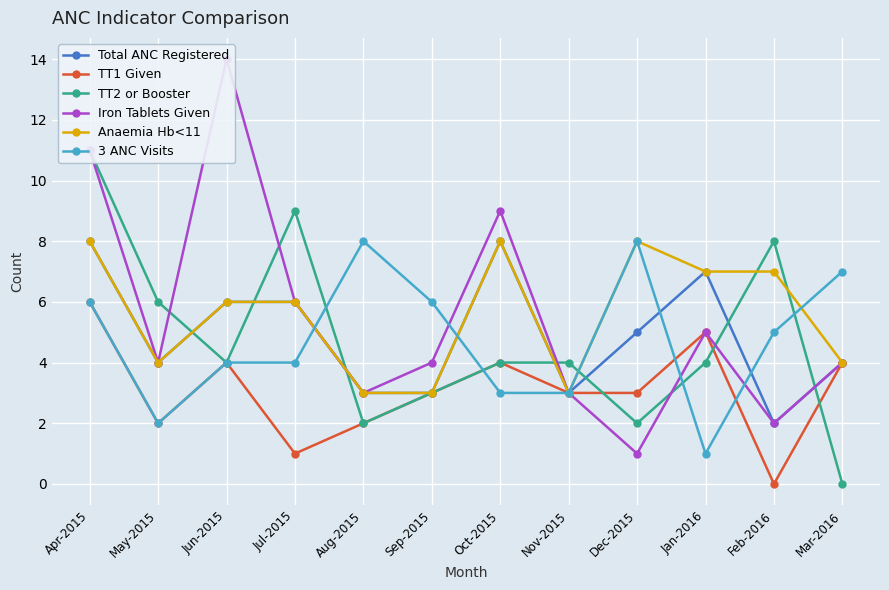

Reading right to left, transcribe all the data shown in this chart.

Total ANC Registered: 4	2	7	5	3	8	3	3	6	6	4	8
TT1 Given: 4	0	5	3	3	4	3	2	1	4	2	6
TT2 or Booster: 0	8	4	2	4	4	3	2	9	4	6	11
Iron Tablets Given: 4	2	5	1	3	9	4	3	6	14	4	11
Anaemia Hb<11: 4	7	7	8	3	8	3	3	6	6	4	8
3 ANC Visits: 7	5	1	8	3	3	6	8	4	4	2	6